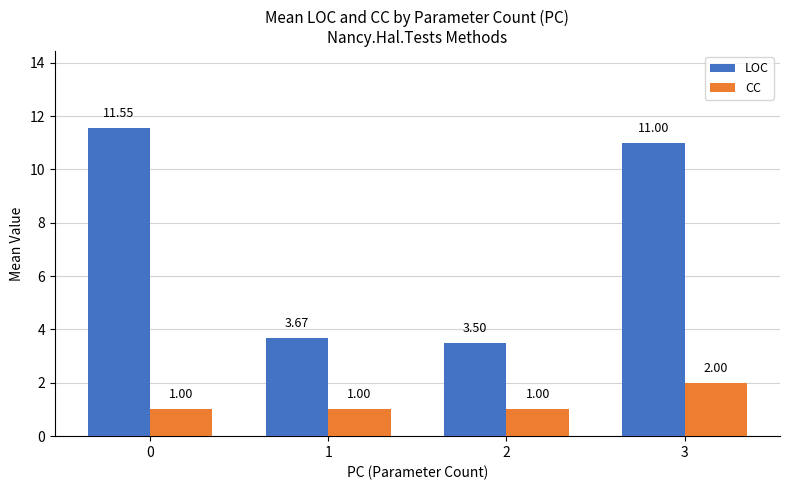

What is the difference between the highest and lowest values at 1?

2.7